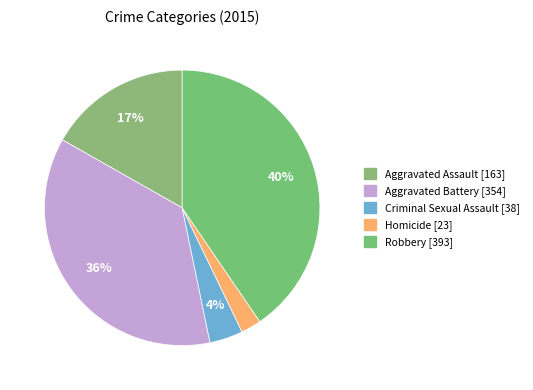

Between Criminal Sexual Assault and Aggravated Battery, which is larger?

Aggravated Battery